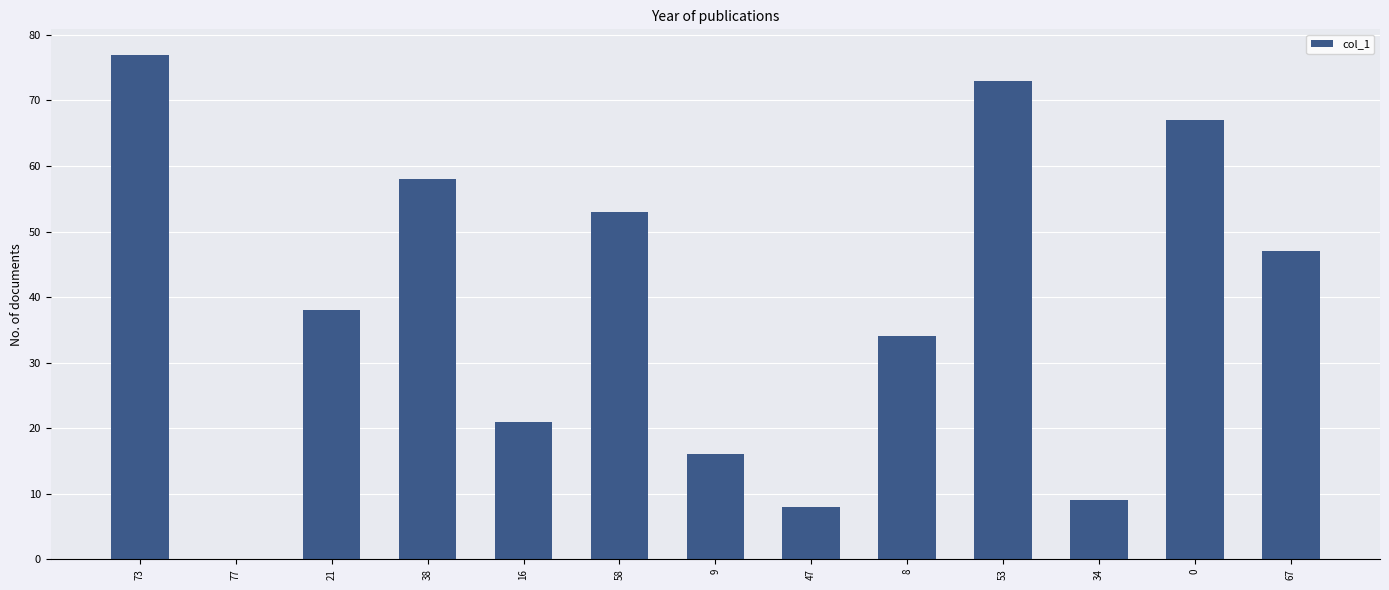

What is the ratio of the value at 53 to the value at 21?

1.9